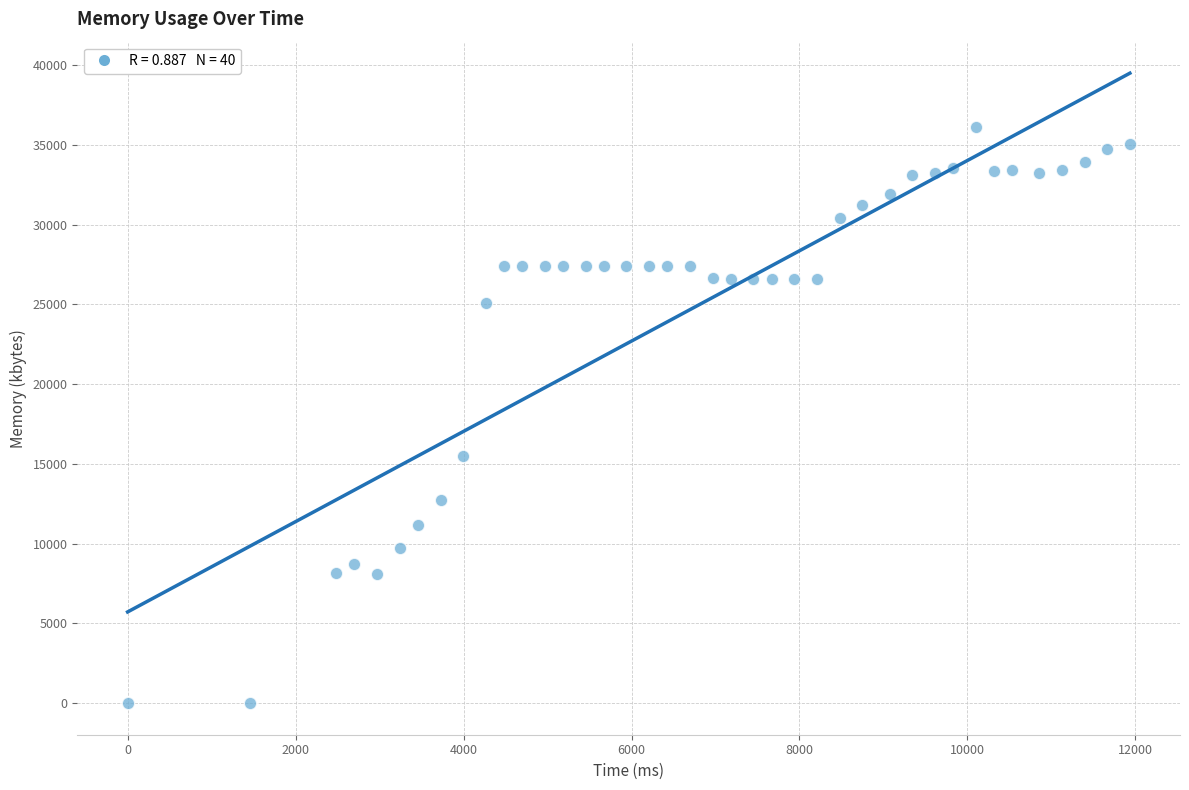

What Y value in the scatter plot is closest to 18060?

15516